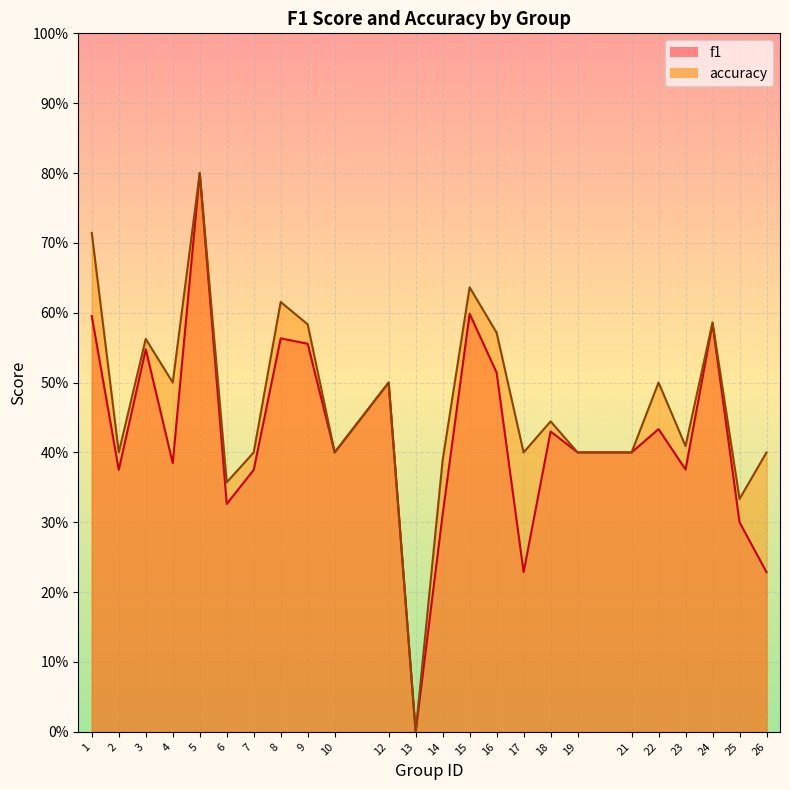

Does the chart display data point markers on the line(s)?

No